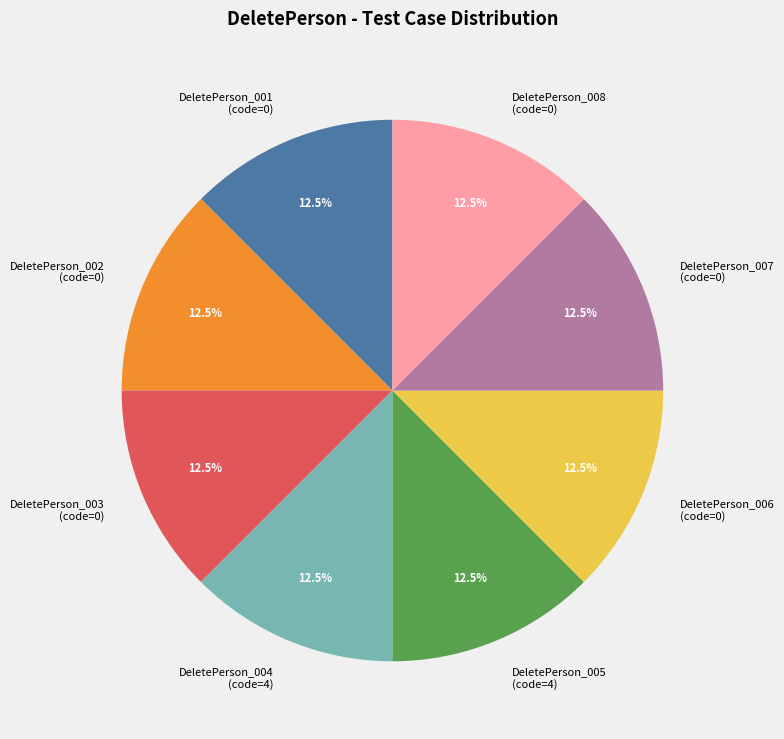

What percentage is NOT represented by DeletePerson_003?

87.5%